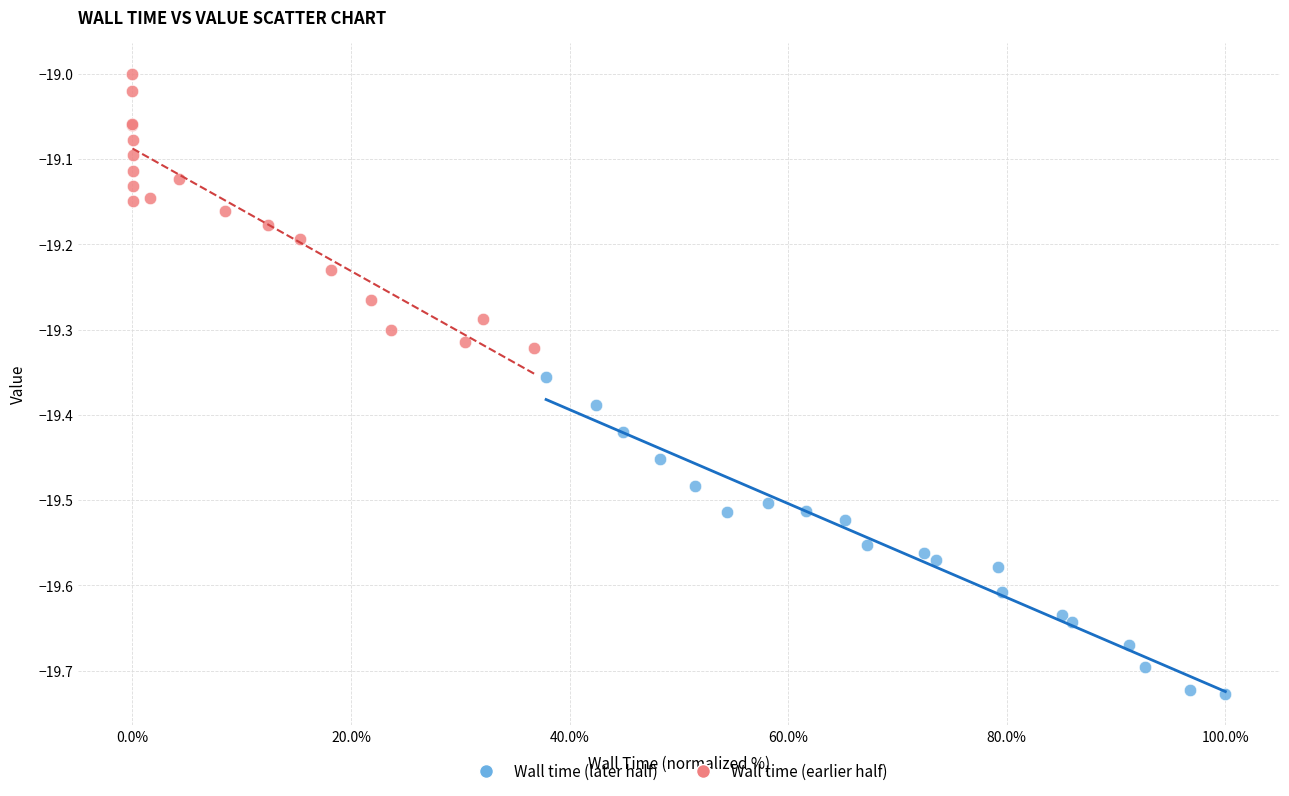

Which series reaches the maximum Y coordinate?

Wall time (earlier half)